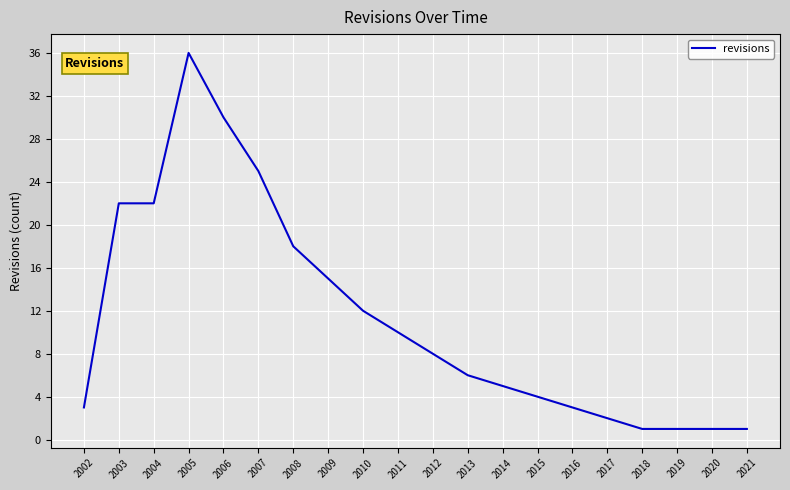

What is the ratio of the value at 2012 to the value at 2003?

0.4